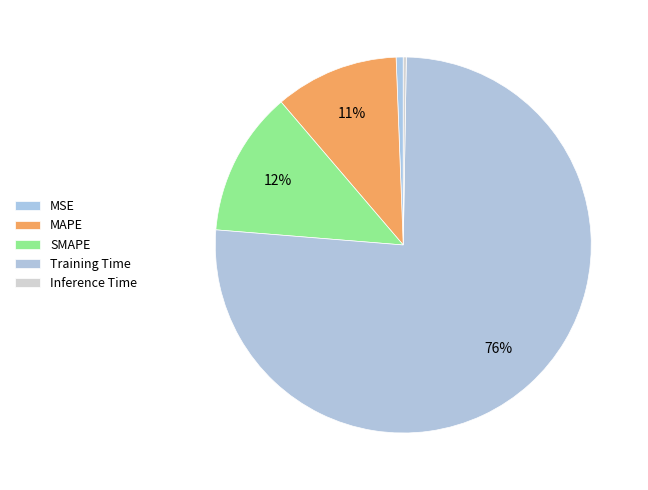

What is the largest slice in the pie chart?

Training Time